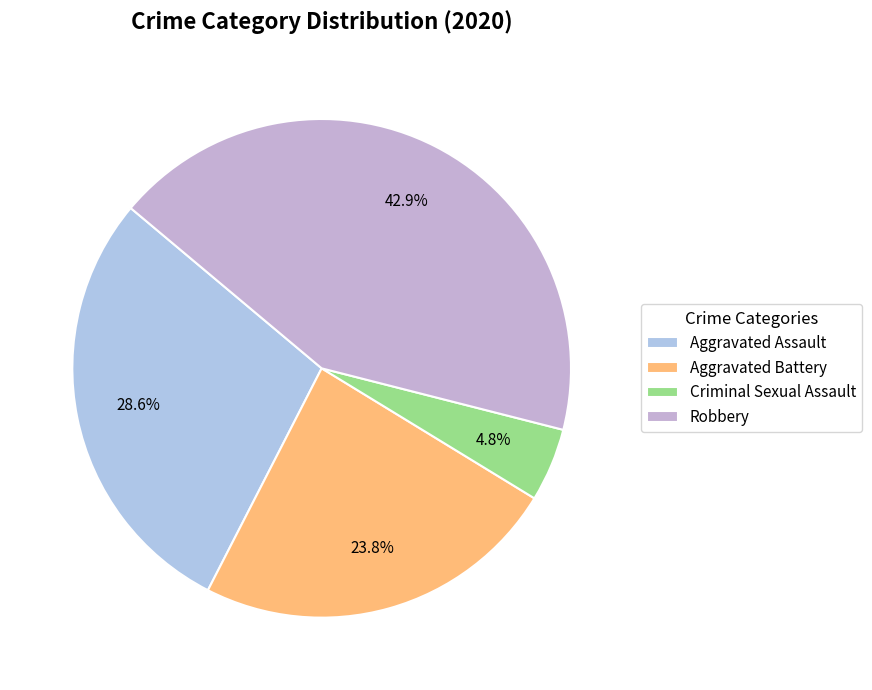

Which slice is the smallest?

Criminal Sexual Assault